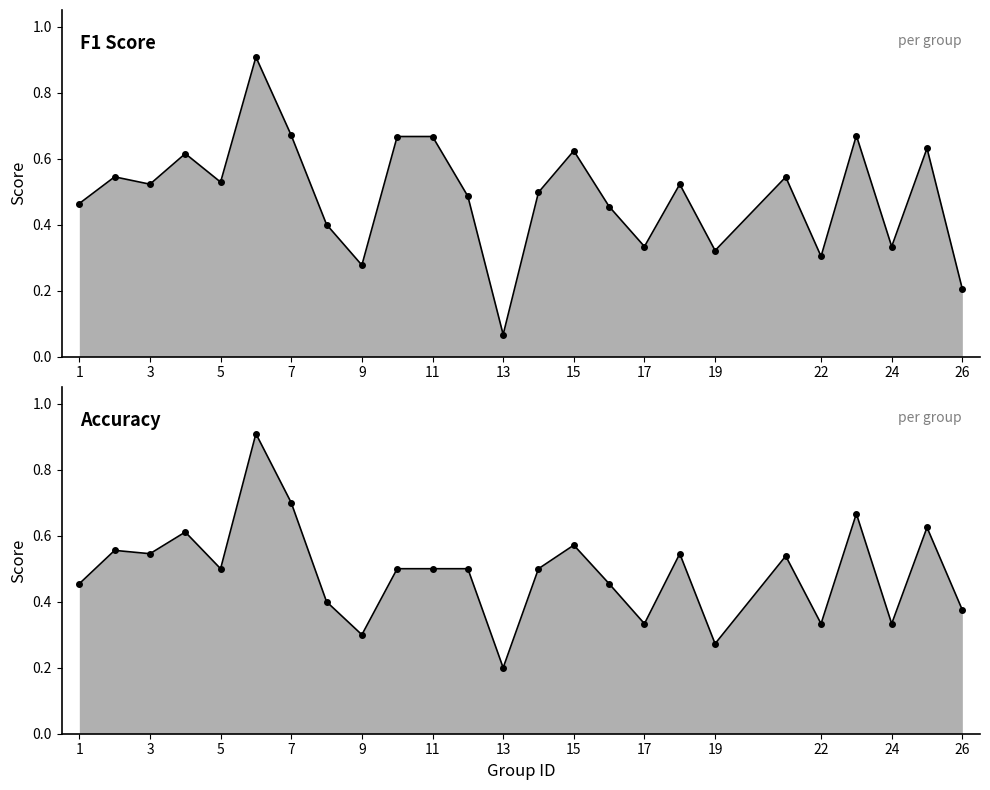

Which series has the largest total across all categories?

f1